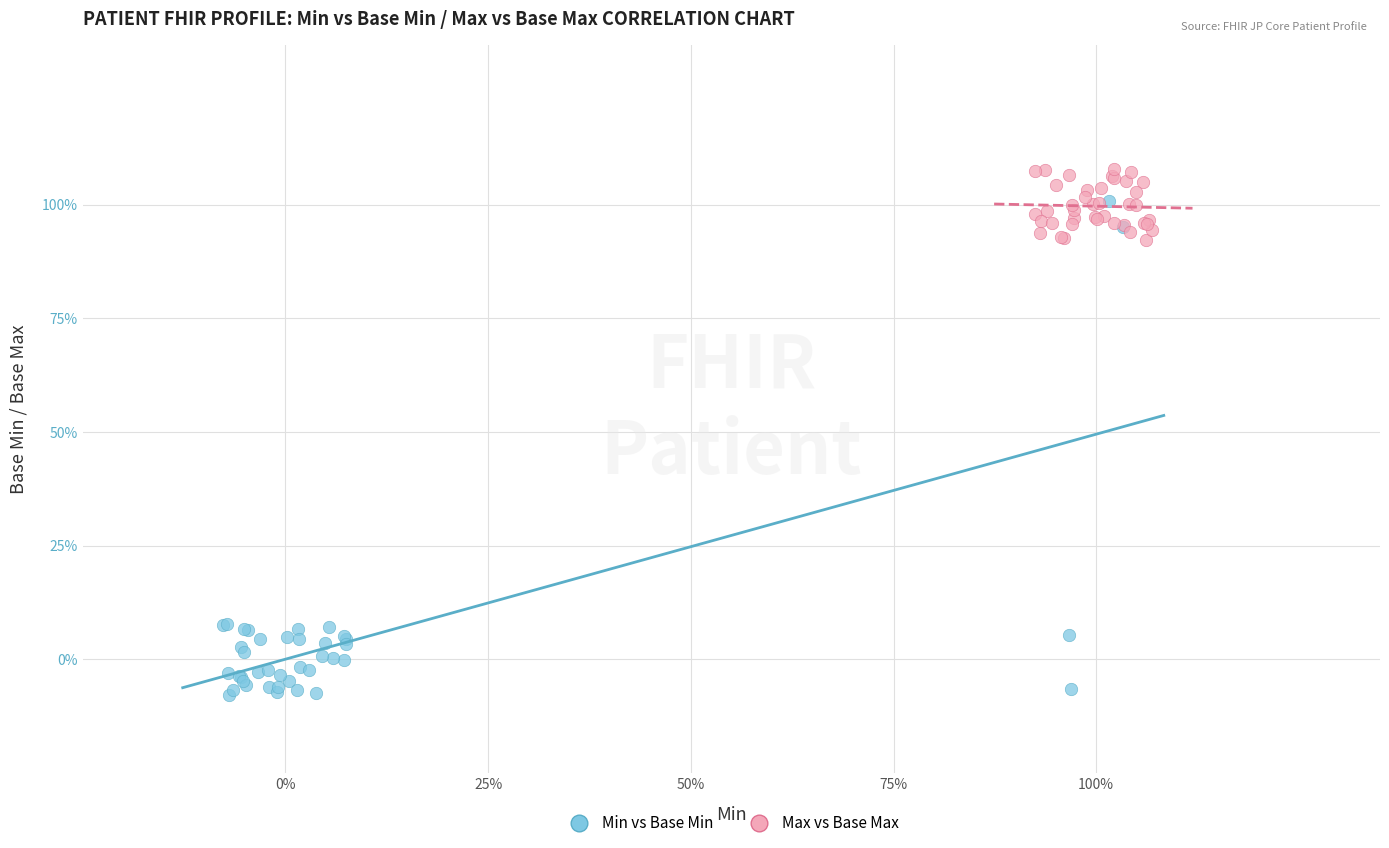

Which series reaches the minimum Y coordinate?

Min vs Base Min